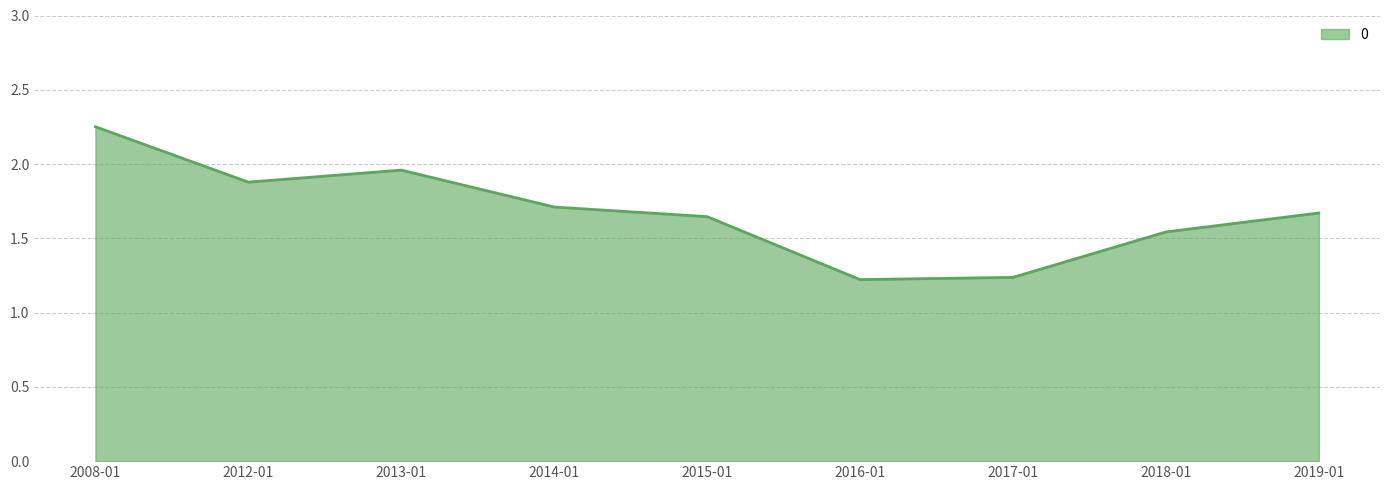

What is the ratio of the value at 2019-01 to the value at 2018-01?

1.1